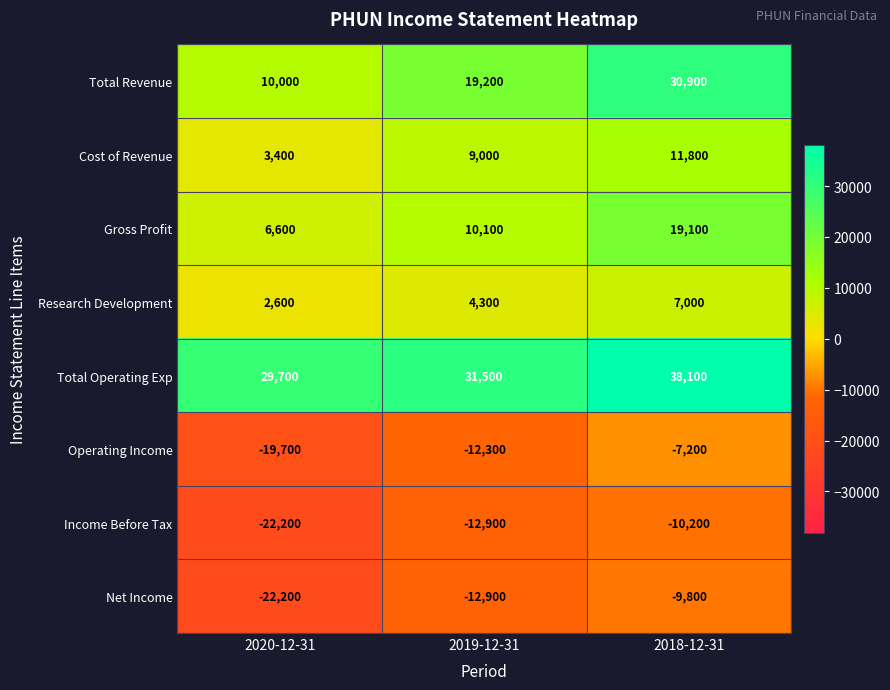

How many values in the Net Income series are below -12900?

1